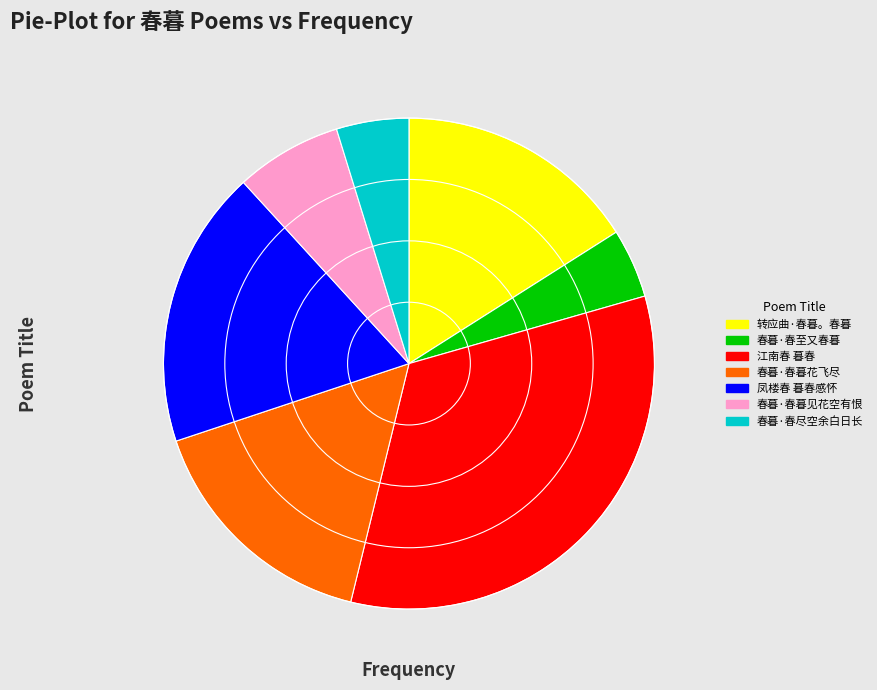

Do 凤楼春 暮春感怀 and 春暮·春暮花飞尽 together represent more than half of the pie?

No